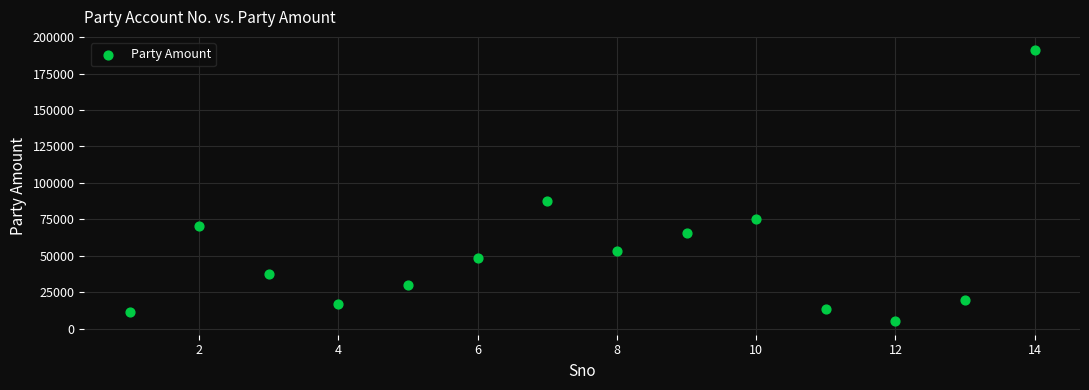

What is the range of Y values (max minus min)?

185696